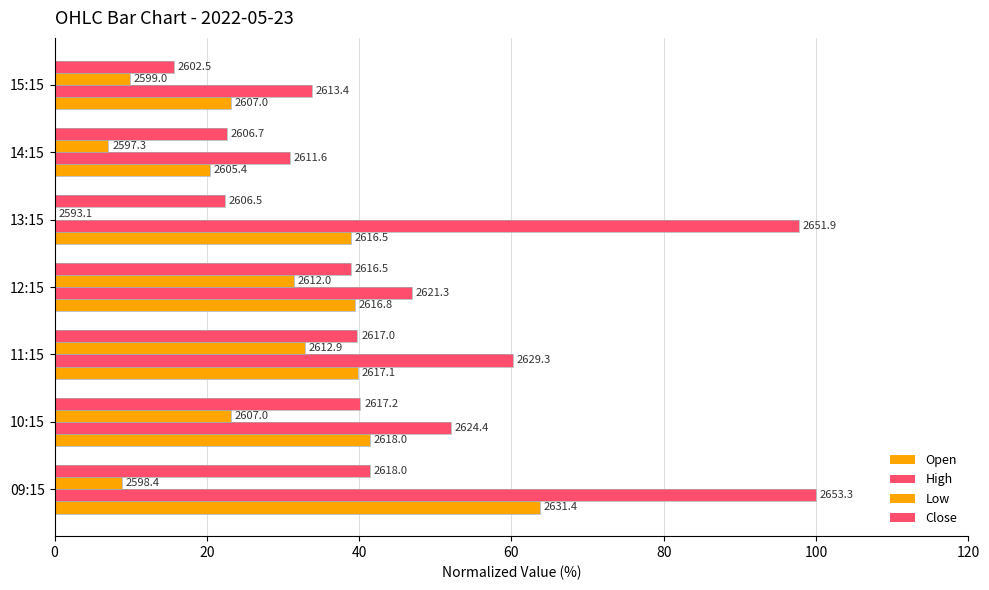

The High series shows 60.2 at 11:15. True or false?

True